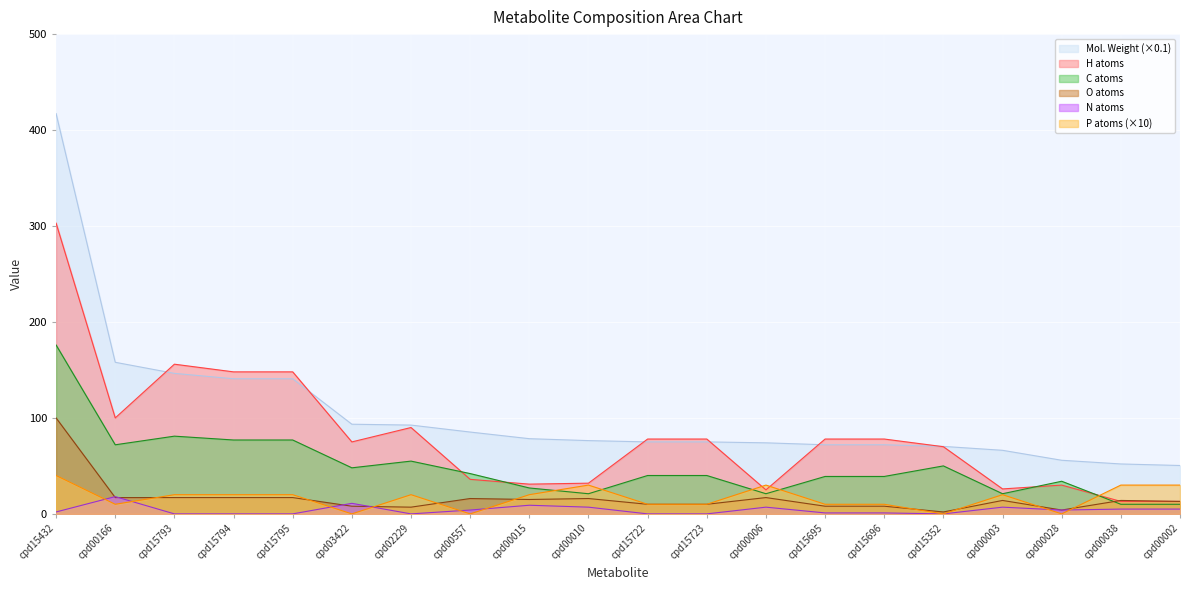

True or false: o has a value of 17.0 at cpd15793.

True